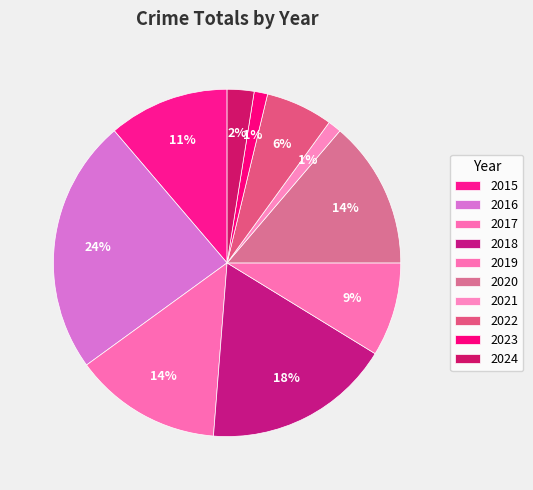

Is there a majority slice in this chart?

No